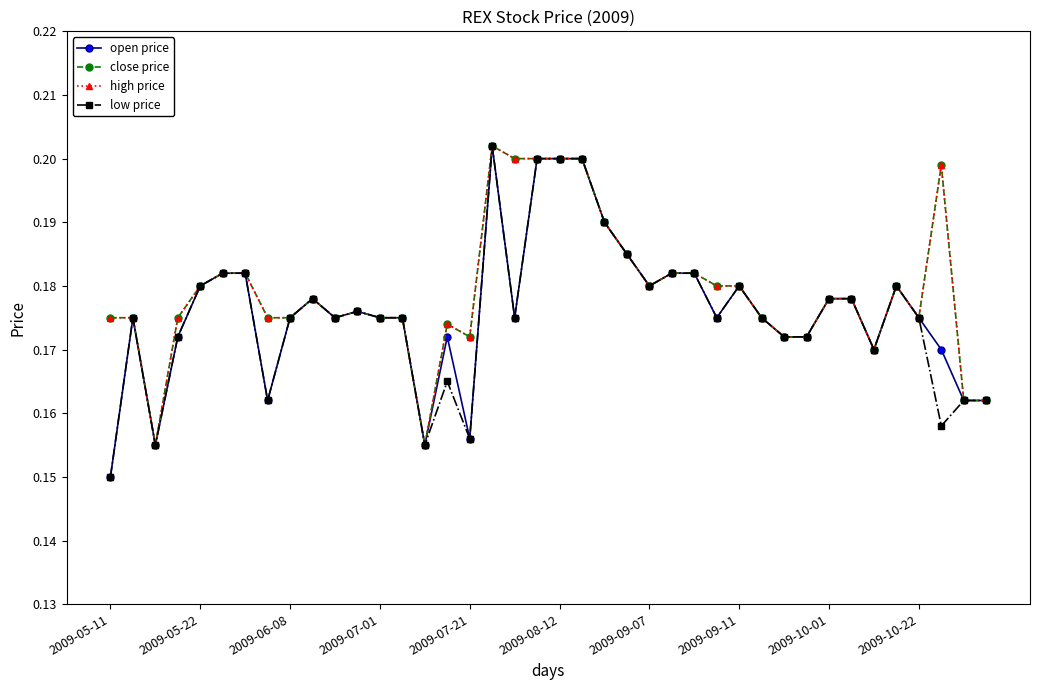

Does the chart have visible grid lines?

No